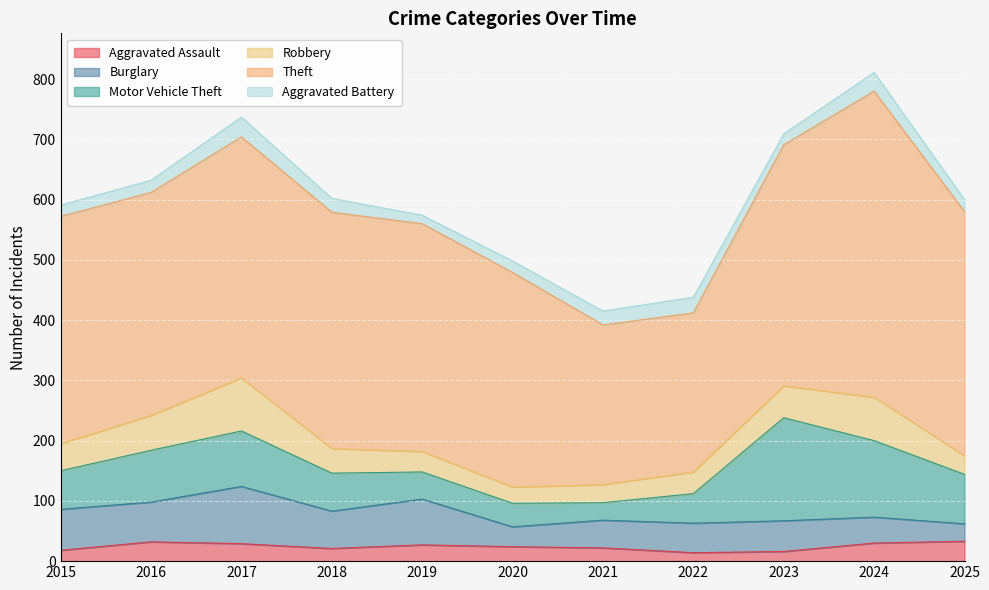

Reading right to left, list all the values displayed in this chart.

Aggravated Assault: 2025=33	2024=30	2023=16	2022=14	2021=22	2020=24	2019=27	2018=21	2017=29	2016=32	2015=18
Burglary: 2025=29	2024=43	2023=51	2022=49	2021=46	2020=33	2019=76	2018=62	2017=95	2016=66	2015=68
Motor Vehicle Theft: 2025=82	2024=127	2023=171	2022=49	2021=29	2020=39	2019=45	2018=63	2017=92	2016=86	2015=64
Robbery: 2025=31	2024=72	2023=53	2022=36	2021=30	2020=27	2019=34	2018=41	2017=88	2016=58	2015=45
Theft: 2025=405	2024=508	2023=400	2022=264	2021=265	2020=356	2019=378	2018=392	2017=400	2016=370	2015=377
Aggravated Battery: 2025=20	2024=31	2023=18	2022=26	2021=23	2020=19	2019=14	2018=23	2017=33	2016=20	2015=19